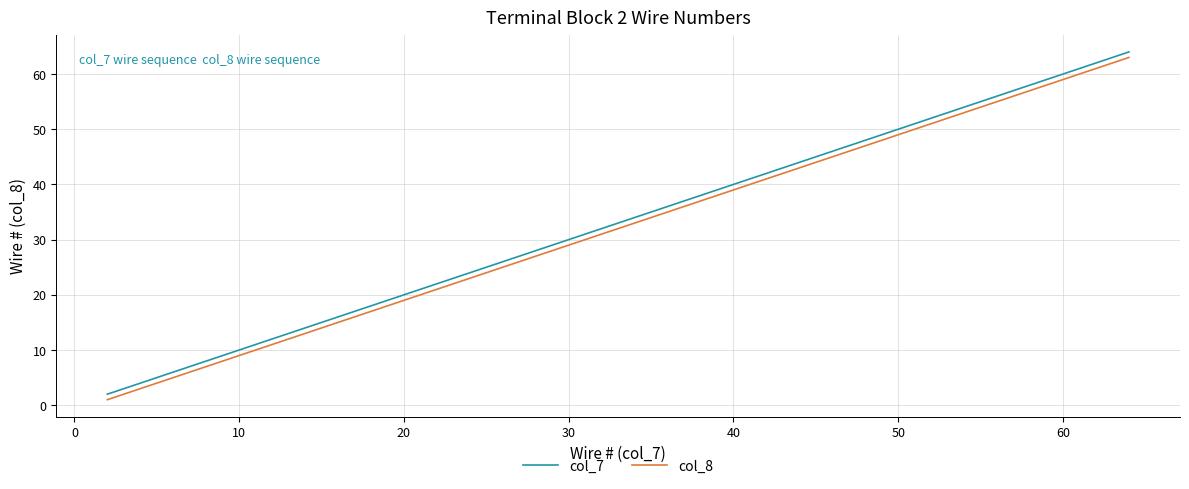

What is the greatest value displayed?

64